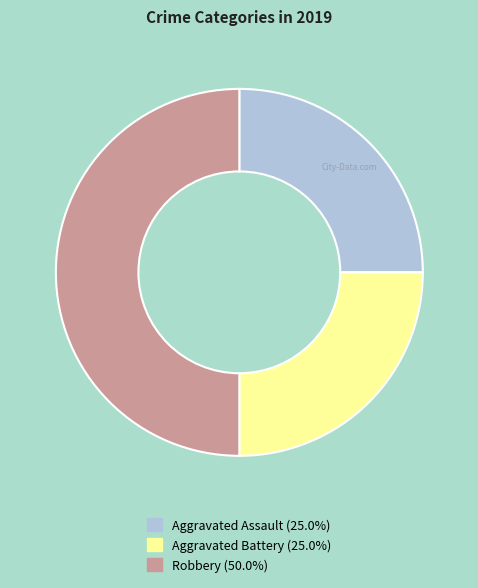

Count the number of slices in the pie.

3